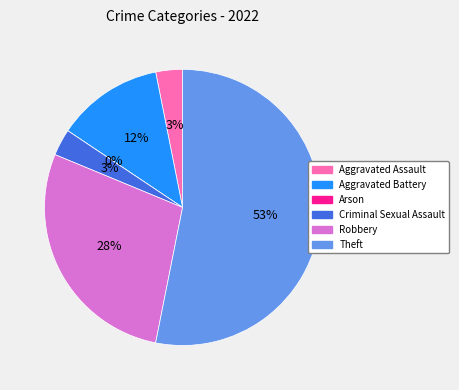

Combined, what portion of the pie is Theft and Aggravated Assault?

56.2%